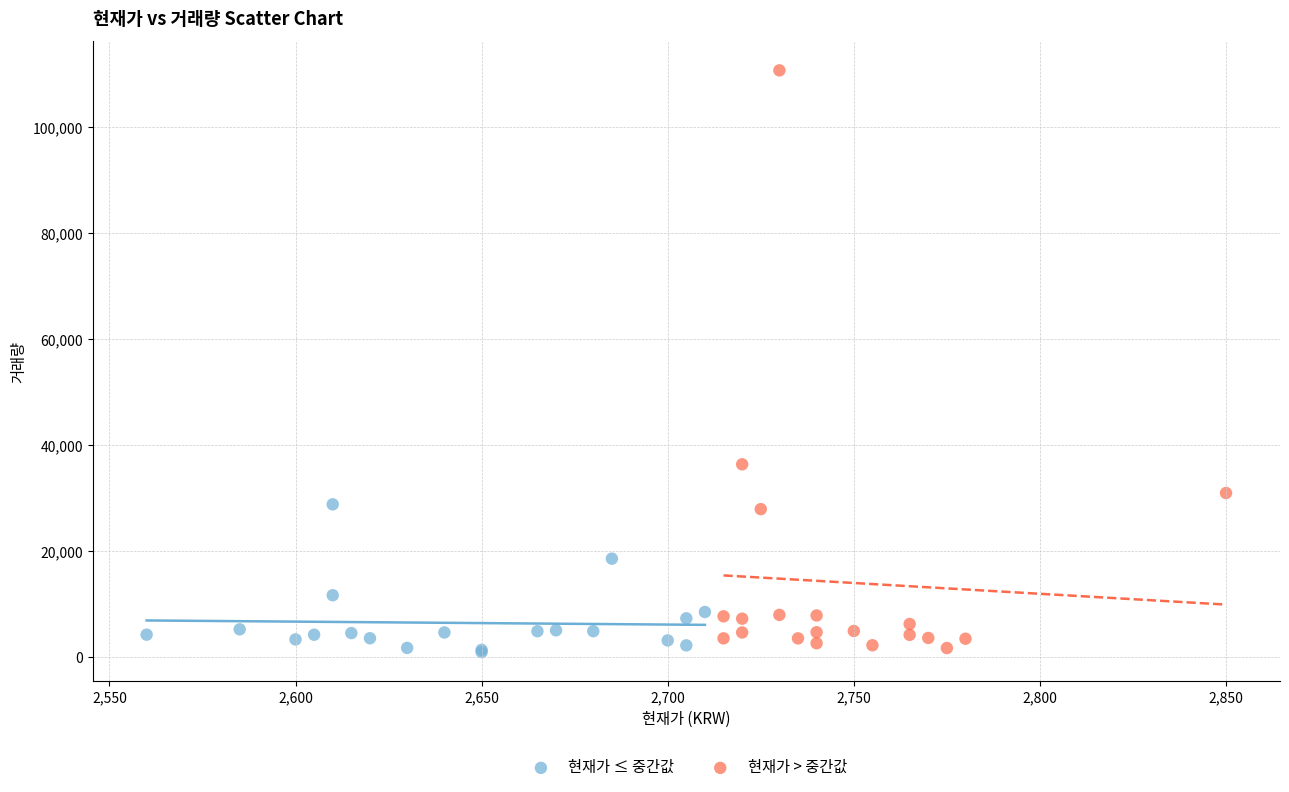

Which series has the widest spread of Y values?

현재가 > 중간값